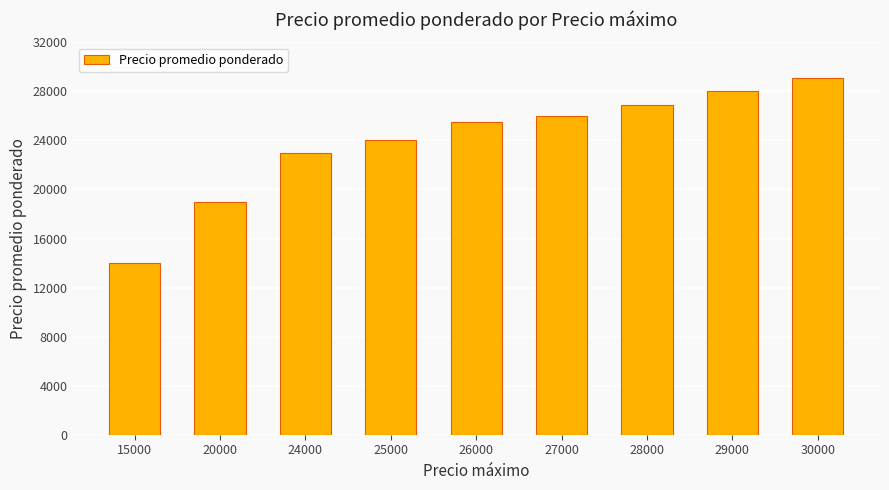

Reading left to right, extract all data points from this chart.

14000.0	19000.0	23000.0	24000.0	25500.0	26000.0	26888.9	28000.0	29078.2